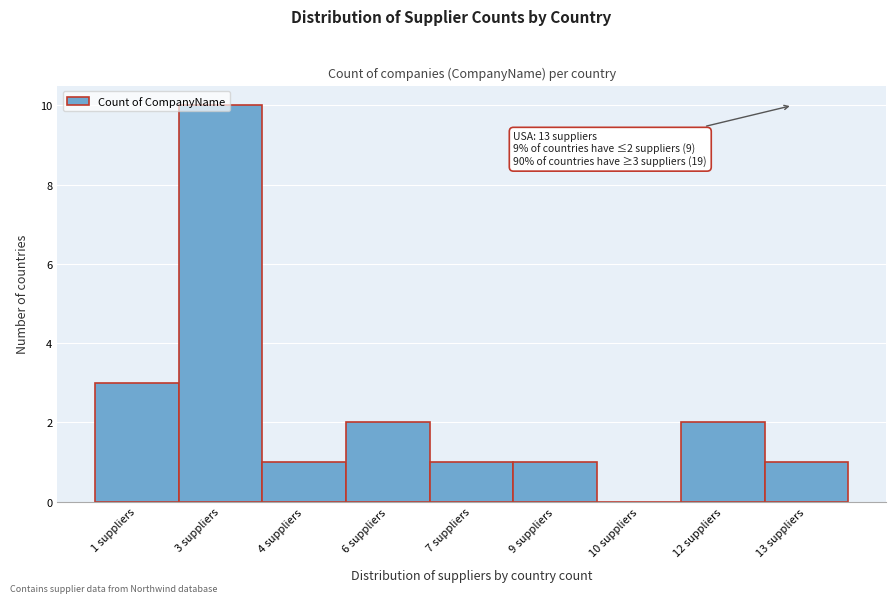

What is the ratio of the value at 4 suppliers to the value at 9 suppliers?

1.0